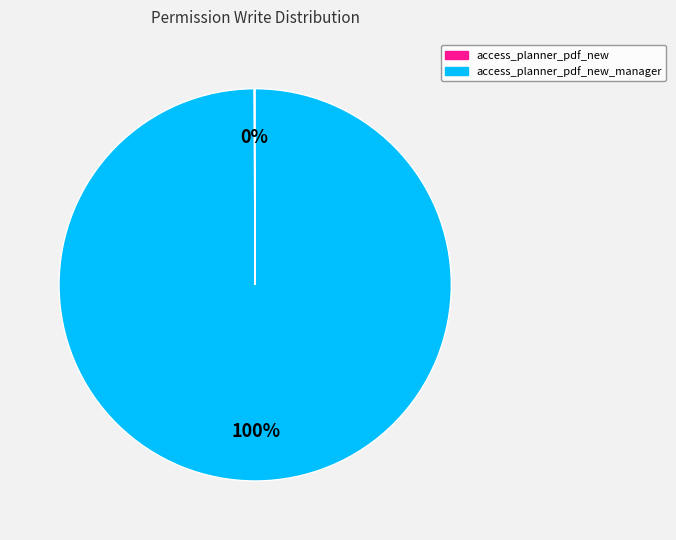

To the nearest percent, what is the average slice percentage?

50%